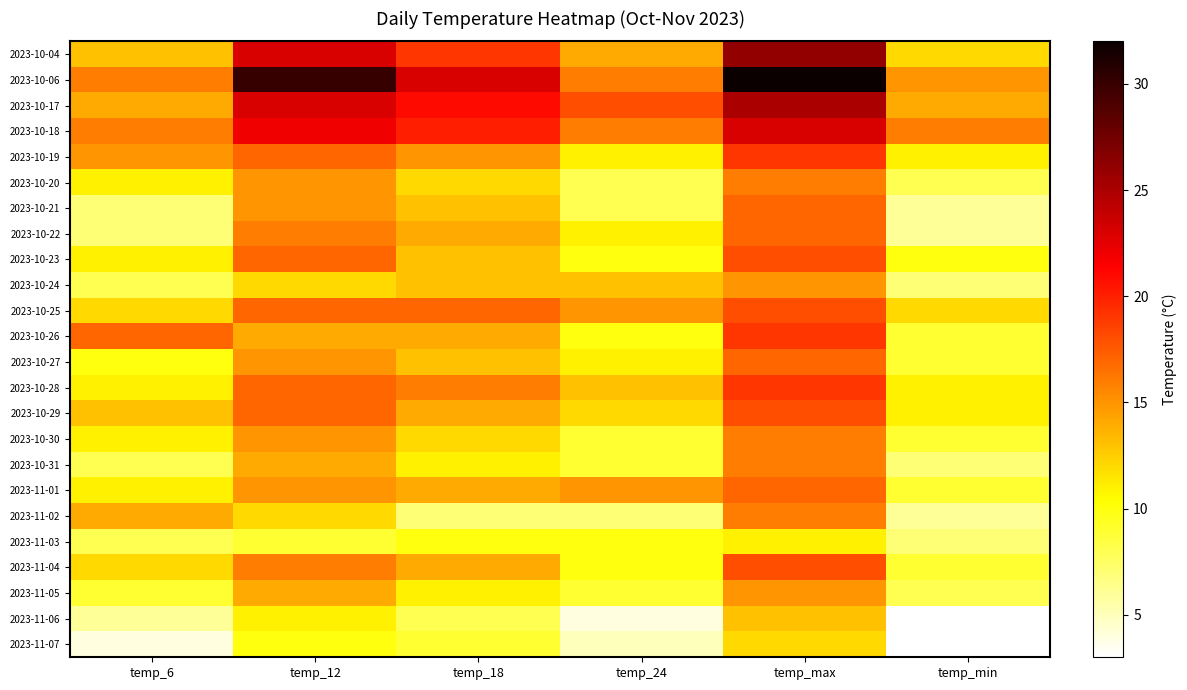

Which label corresponds to the largest value in the chart?

temp_max